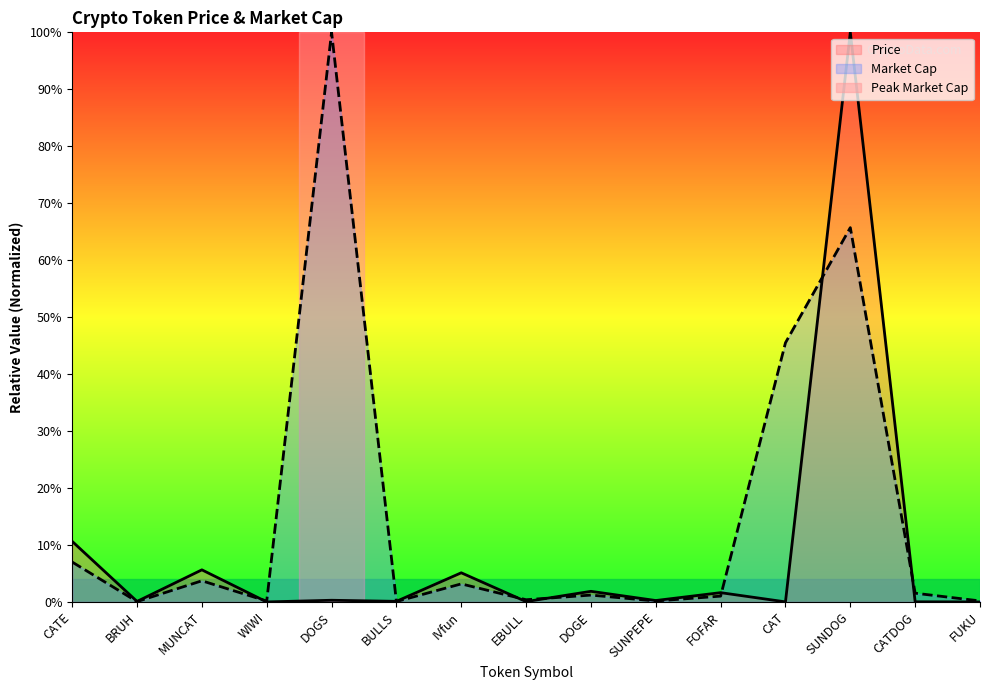

Reading left to right, extract all data points from this chart.

Price: 0.1	0.0	0.1	0.0	0.0	0.0	0.1	0.0	0.0	0.0	0.0	0.0	1.0	0.0	0.0
Market Cap: 0.1	0.0	0.0	0.0	1.0	0.0	0.0	0.0	0.0	0.0	0.0	0.5	0.7	0.0	0.0